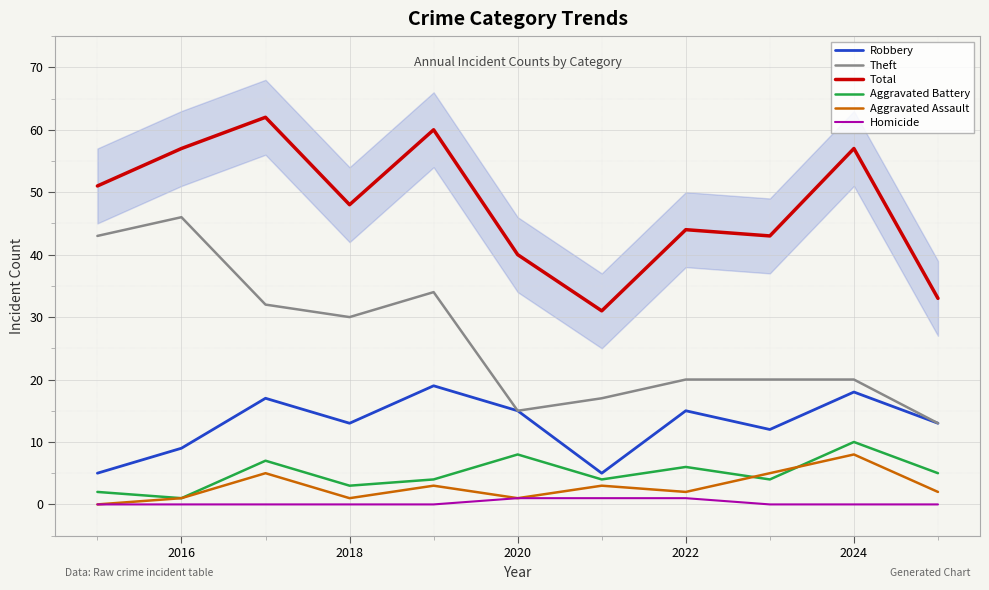

Where is the first local minimum for Robbery?

2018